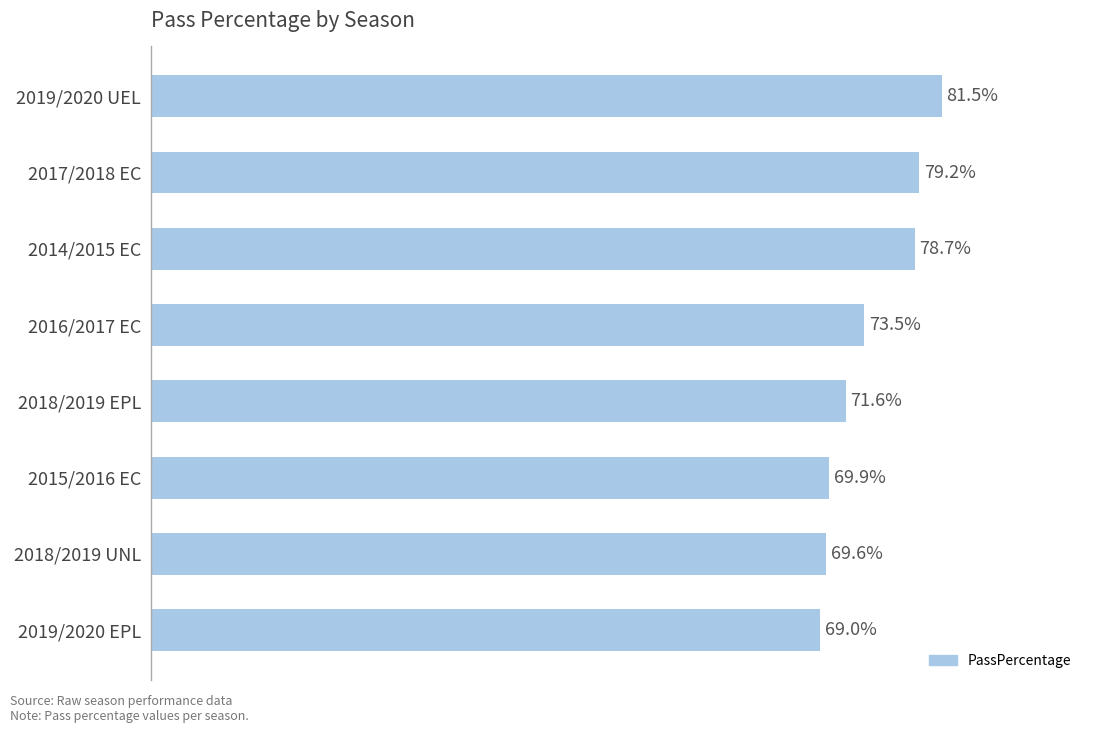

At which category does the chart reach its minimum across all series?

2019/2020 EPL